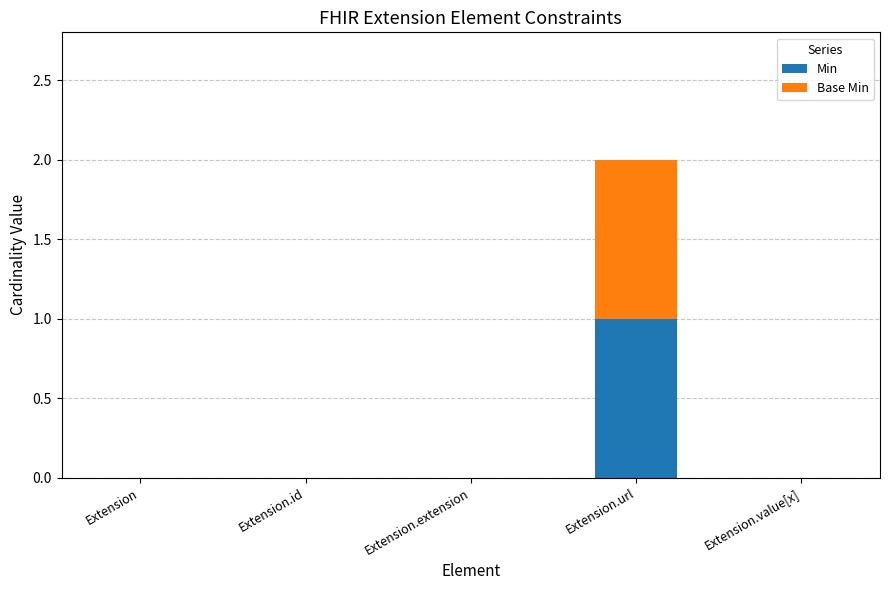

Does the chart contain stacked bars?

Yes